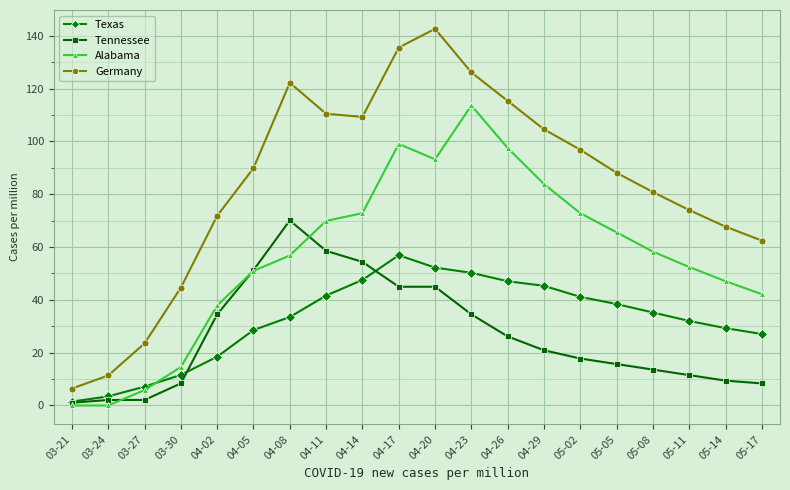

At which label does Alabama reach its peak?

04-23